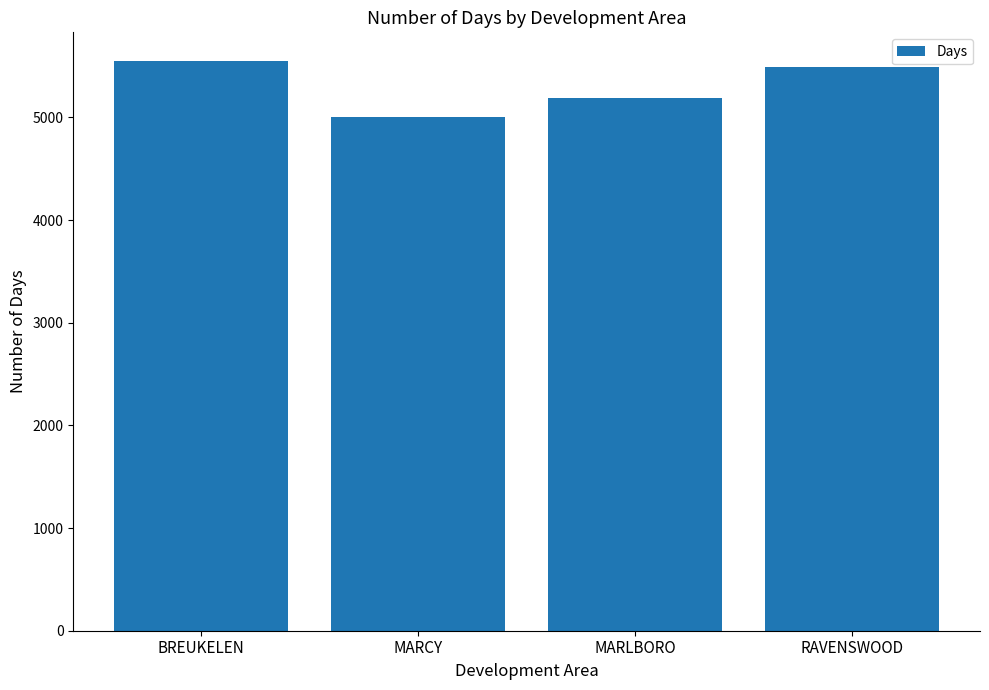

Is it true that the value at MARCY is 6873?

False